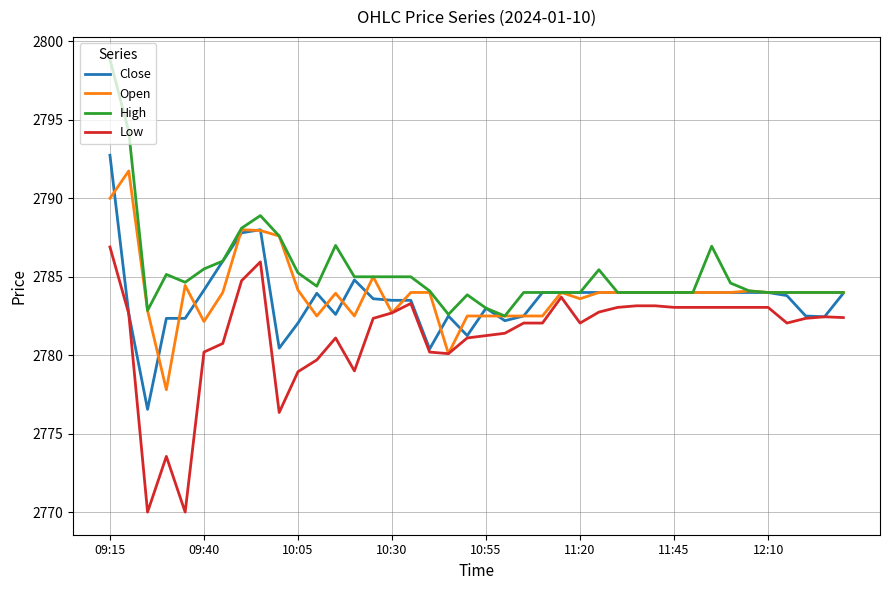

What is the lowest value of the High series?

2782.5